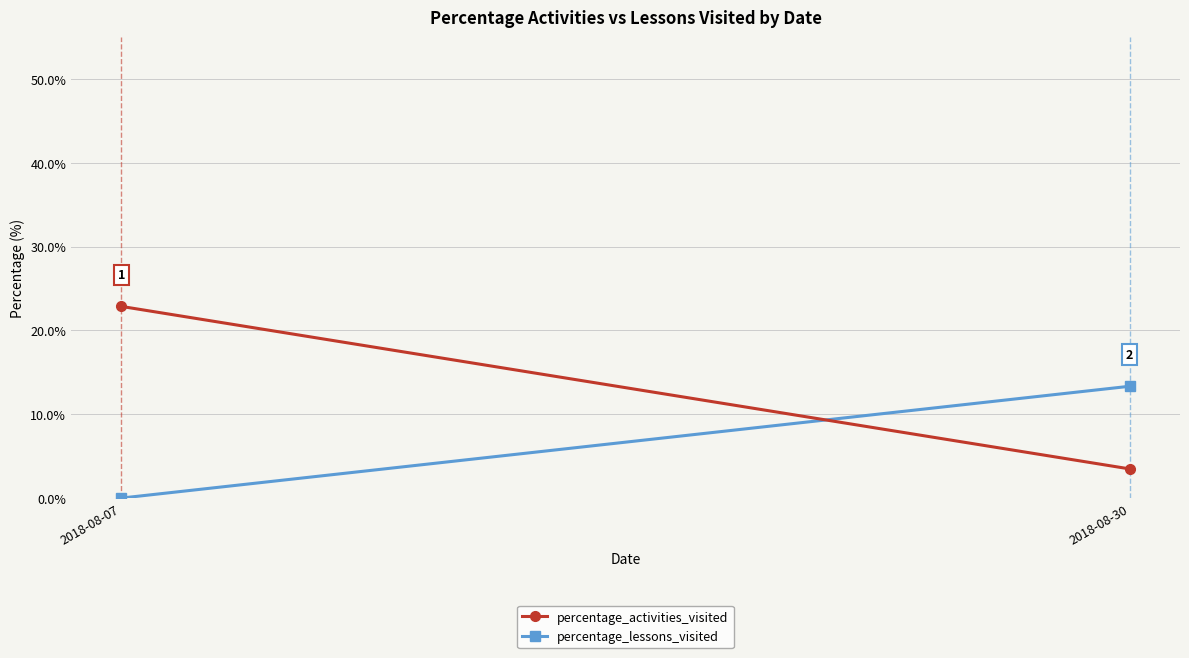

Rank the series by their maximum value, from lowest to highest.

percentage_lessons_visited, percentage_activities_visited